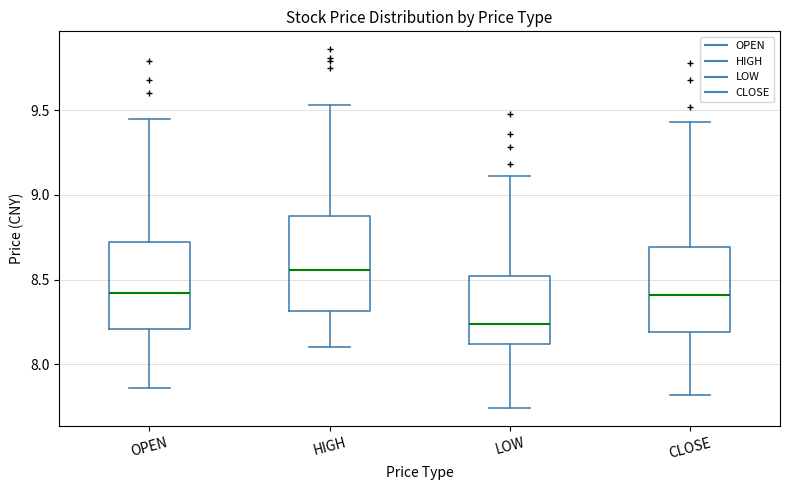

Reading left to right, read every box against the y-axis: the position of its median line, the range the box covers, and the ends of its whiskers. The values are not printed on the chart, so give them approximately, as read against the axis.

OPEN: median 8.40, box 8.20 to 8.70, whiskers 7.85 to 9.45
HIGH: median 8.55, box 8.30 to 8.90, whiskers 8.10 to 9.55
LOW: median 8.25, box 8.10 to 8.50, whiskers 7.75 to 9.10
CLOSE: median 8.40, box 8.20 to 8.70, whiskers 7.80 to 9.45